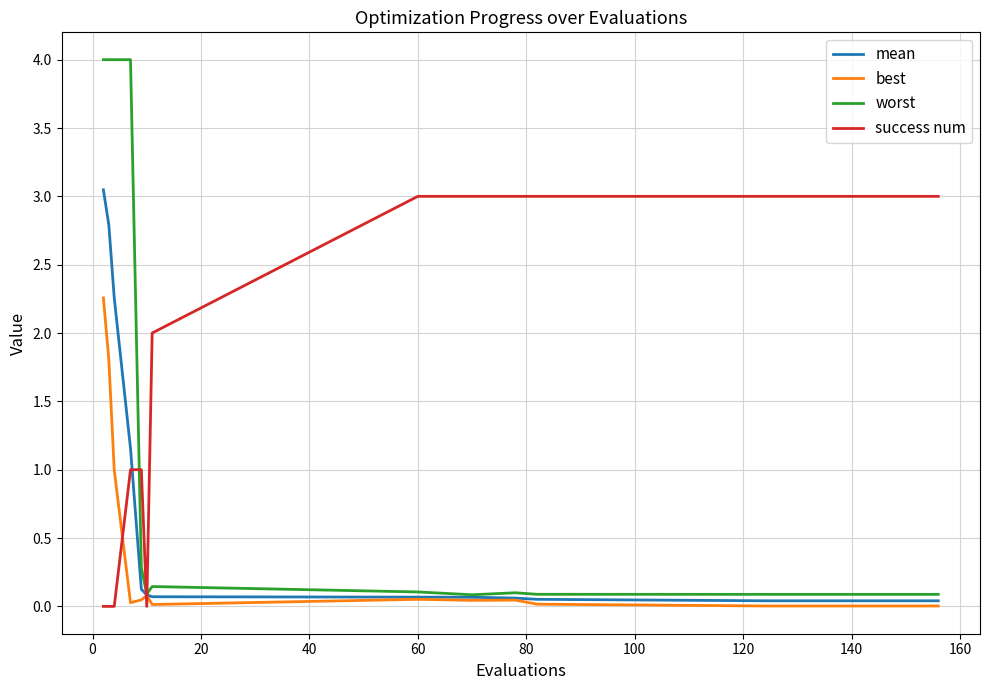

What is the maximum value for worst?

4.0